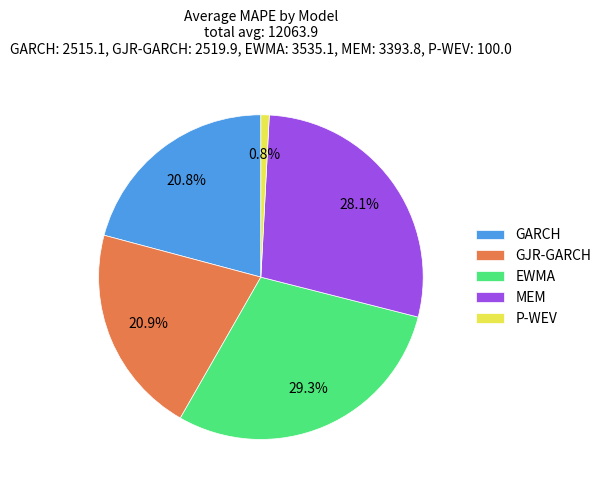

Count the number of slices in the pie.

5